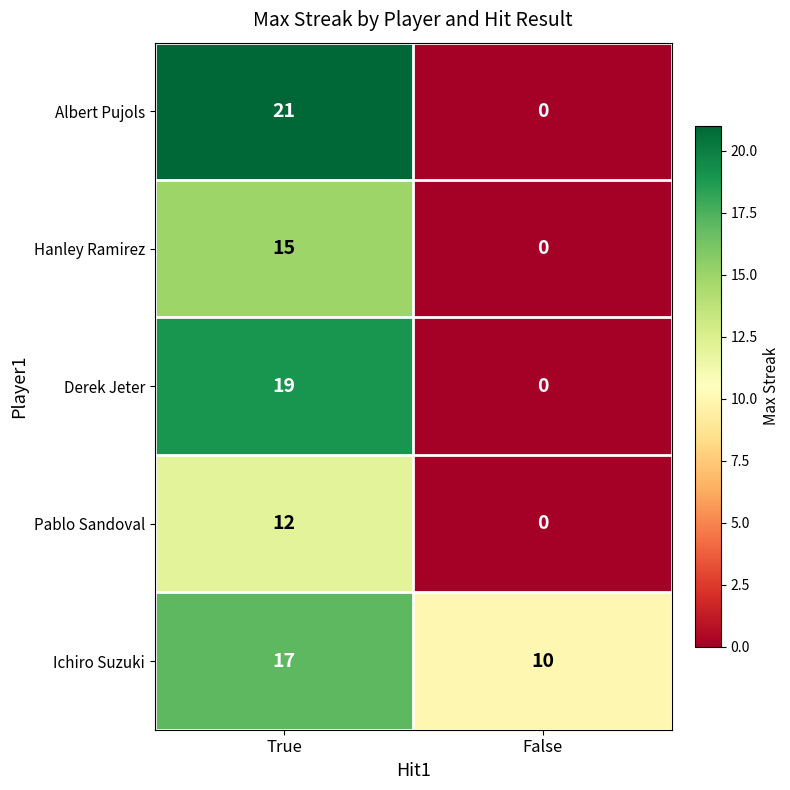

List the series in order of their peak value, lowest first.

Pablo Sandoval, Hanley Ramirez, Ichiro Suzuki, Derek Jeter, Albert Pujols